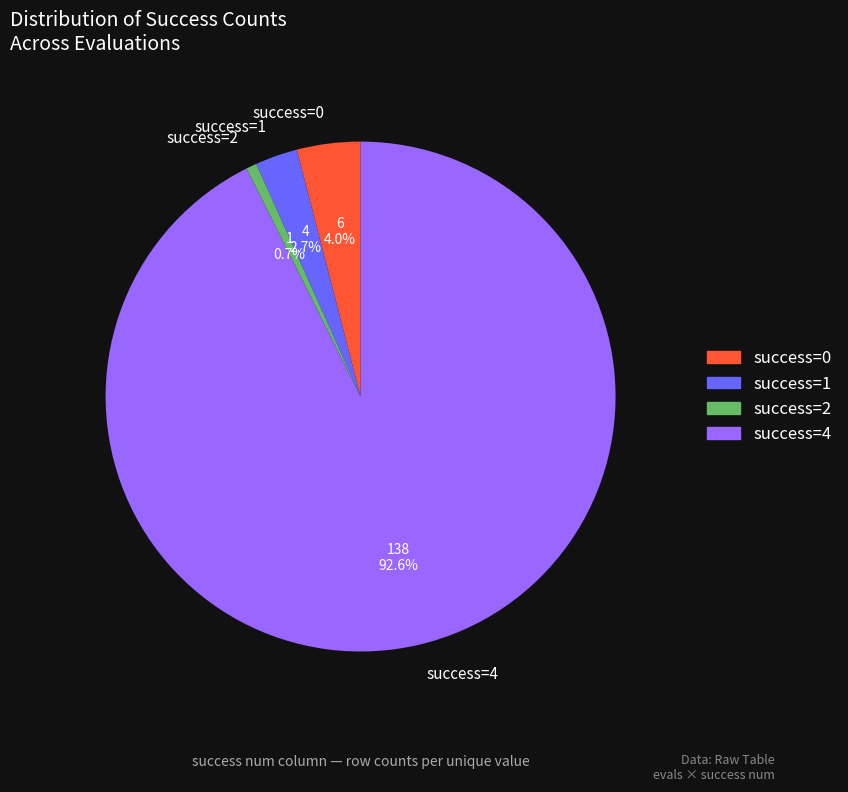

Do success=0 and success=4 together represent more than half of the pie?

Yes